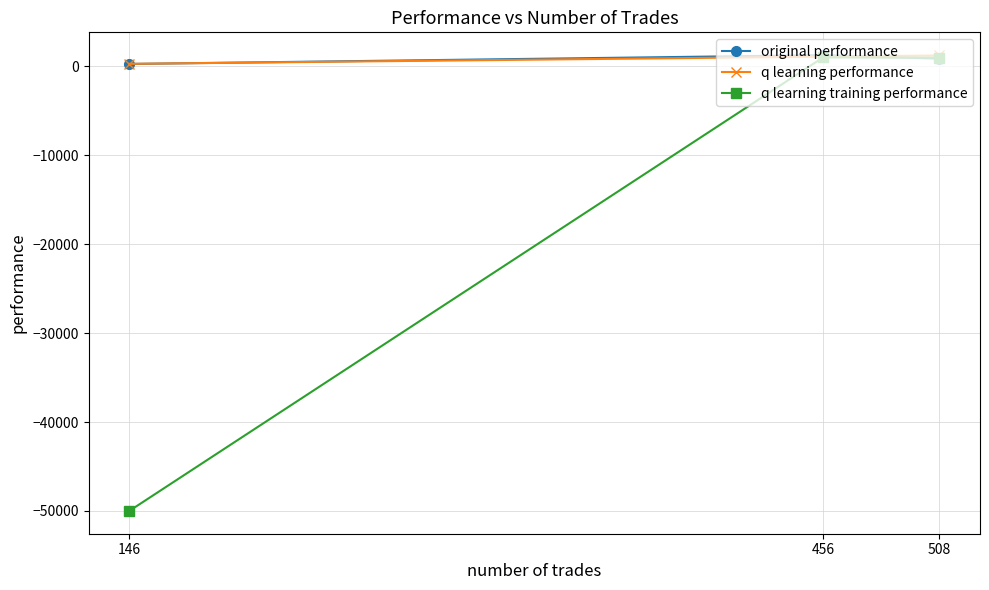

Reading left to right, what are all the values shown in this chart?

original performance: 508=857.5	456=1254.8	146=258.7
q learning performance: 508=1216.9	456=1083.0	146=275.1
q learning training performance: 508=968.3	456=999.0	146=-50000.0